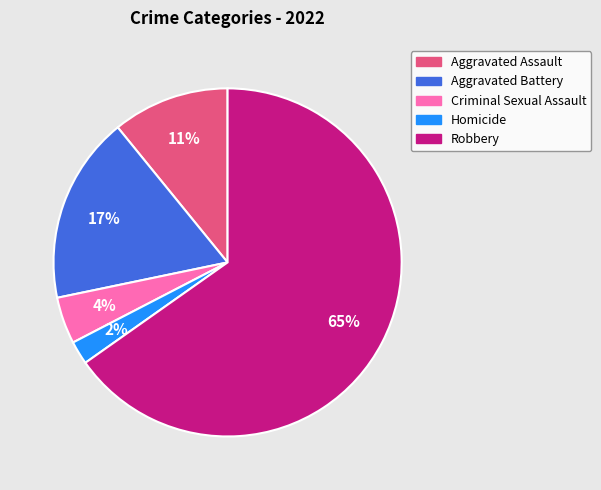

To the nearest percent, what portion does Criminal Sexual Assault represent?

4%